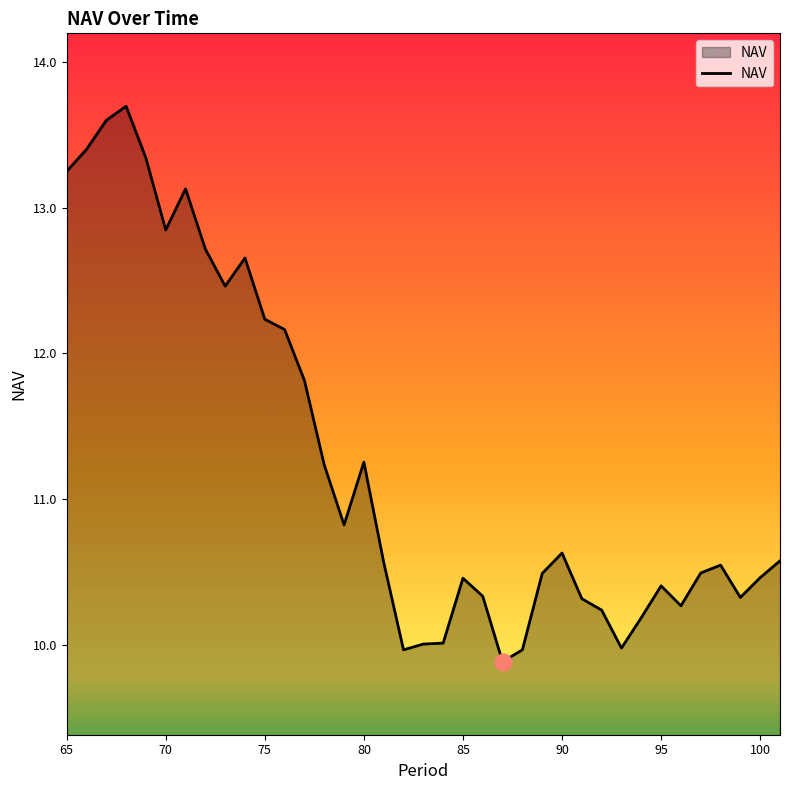

What is the maximum value shown in the chart?

13.7